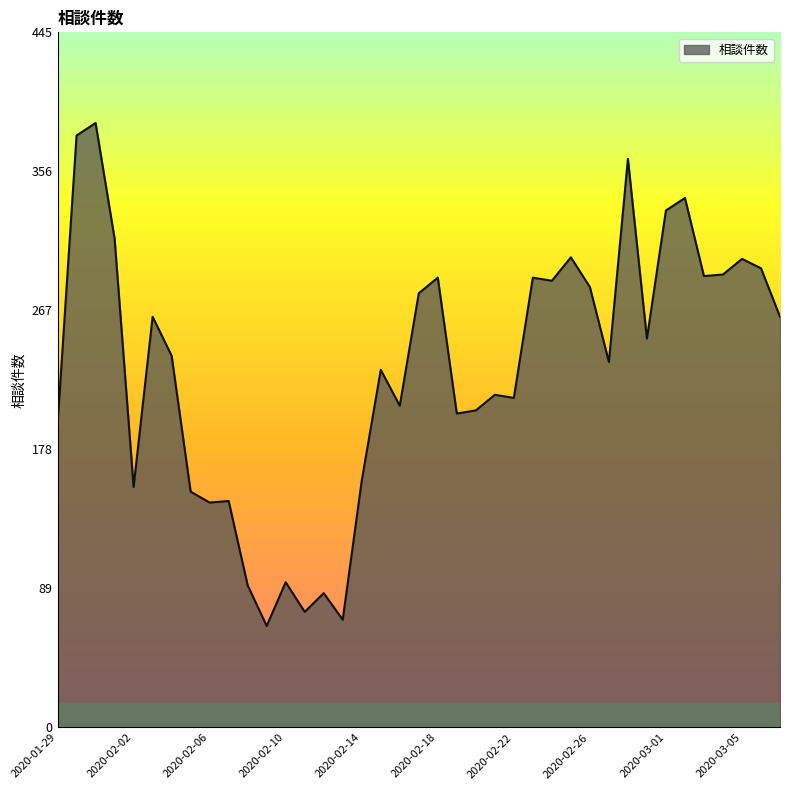

What is the smallest value displayed?

65